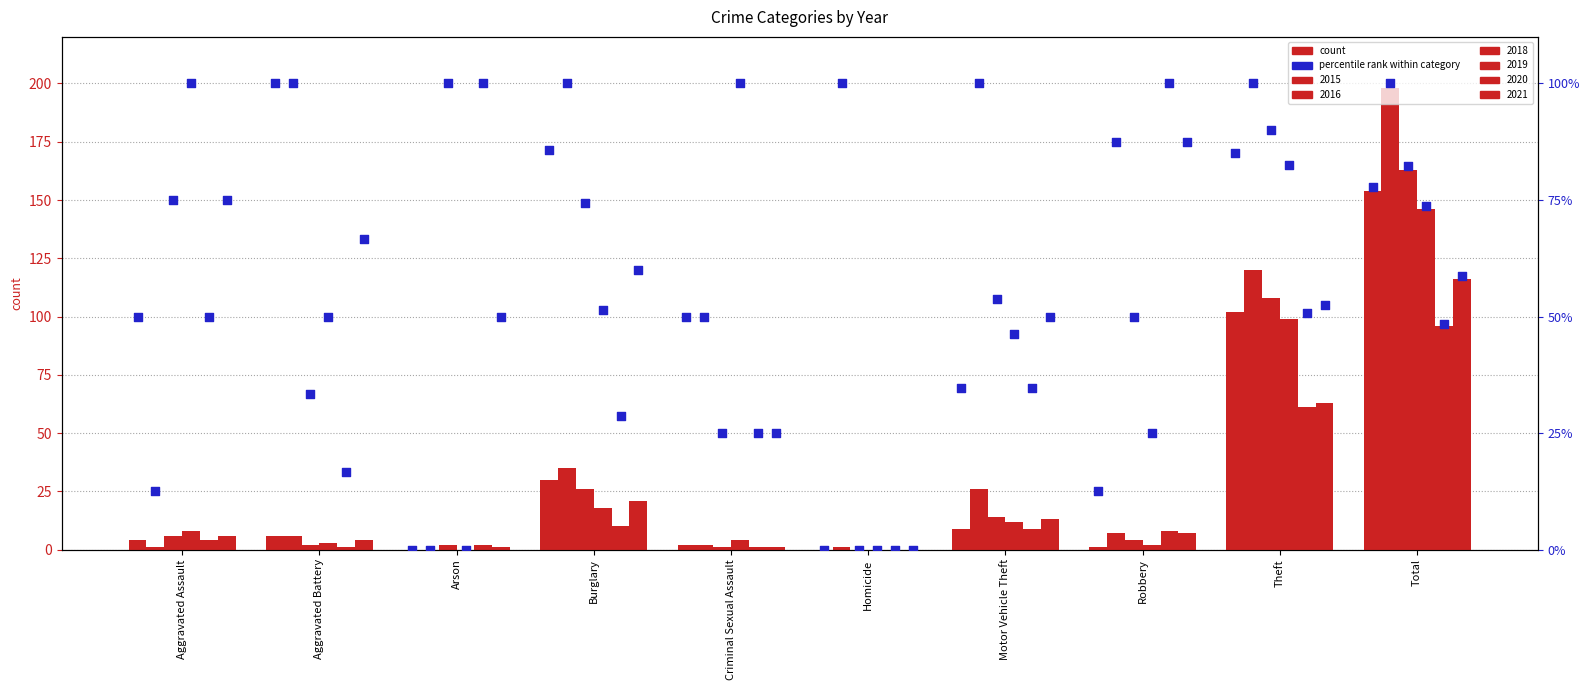

At how many categories does at least one series exceed 0?

10